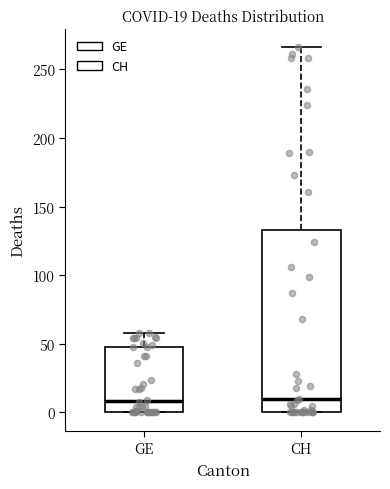

Comparing the boxes themselves (not the whiskers), which one is the tallest?

CH